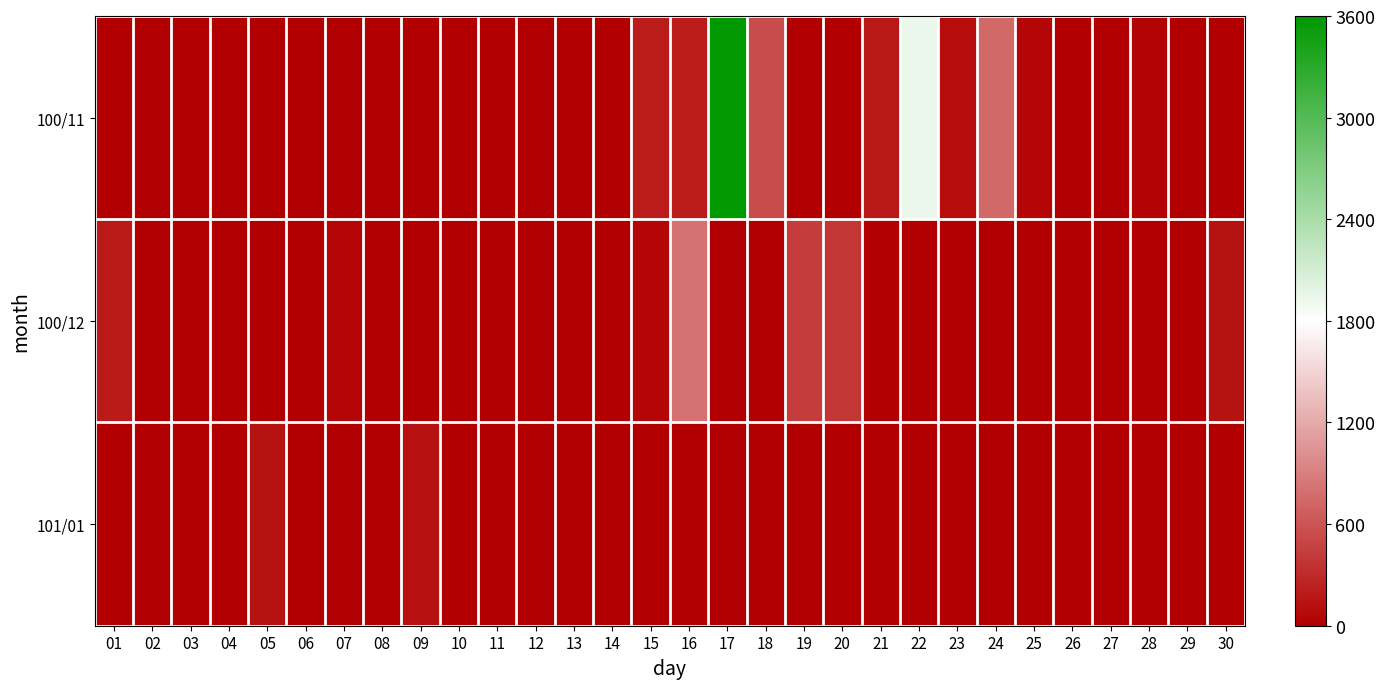

Which series changed the most between 23 and 30?

100/12